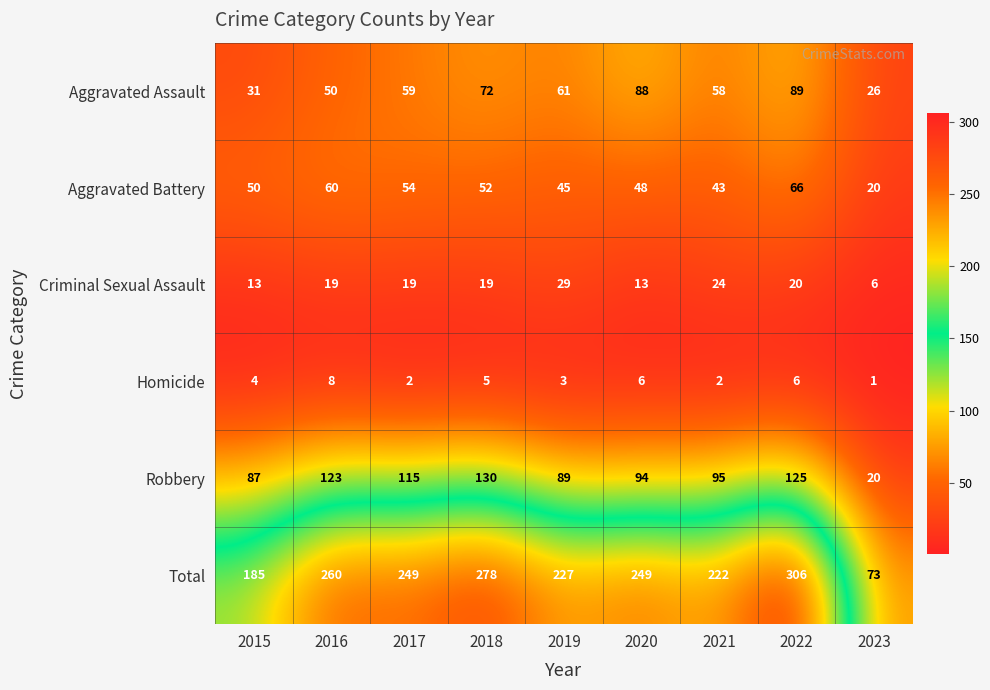

What is the sum of the Homicide values at 2018 and 2019?

8